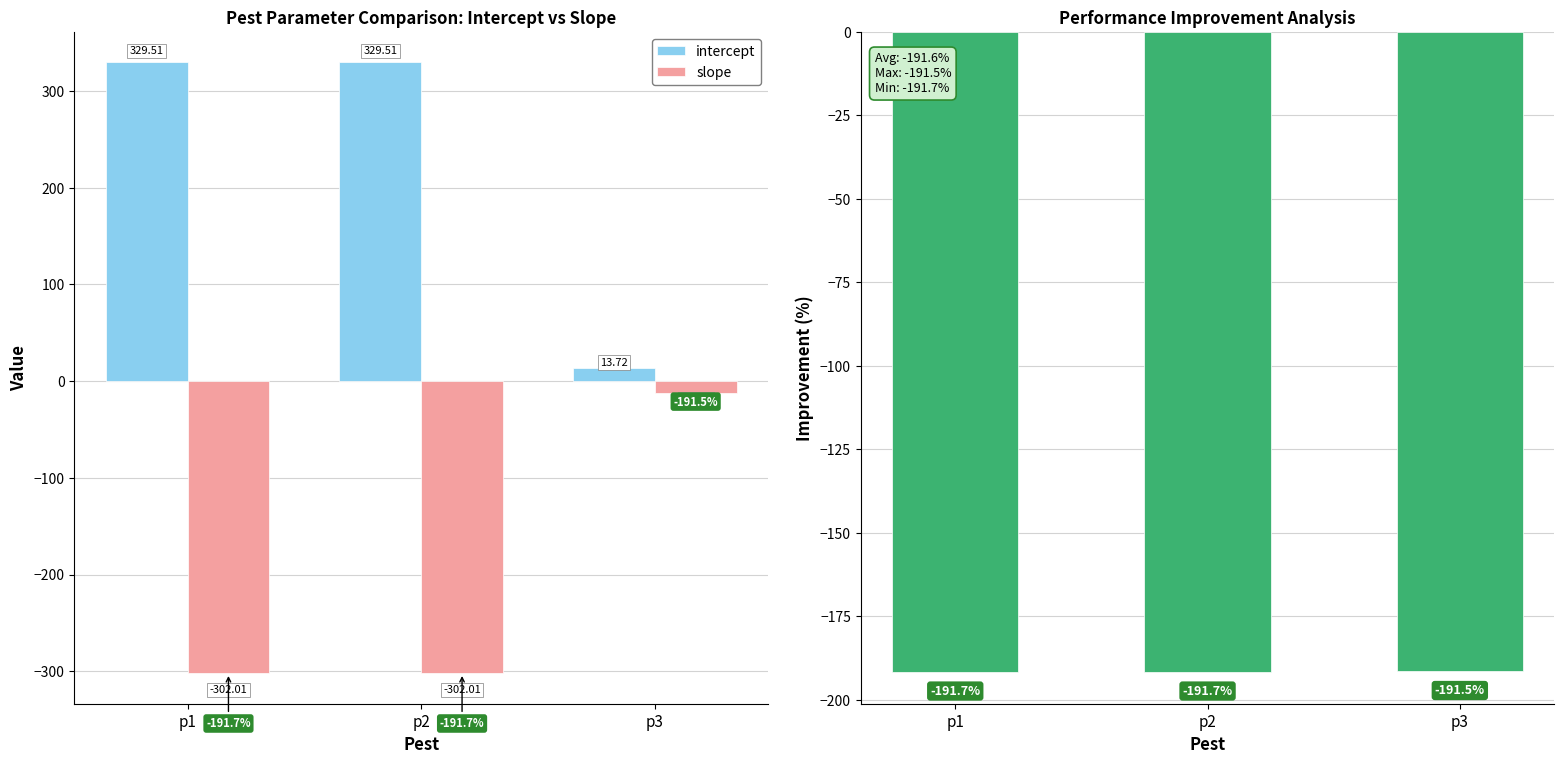

Which series has the largest total across all categories?

intercept